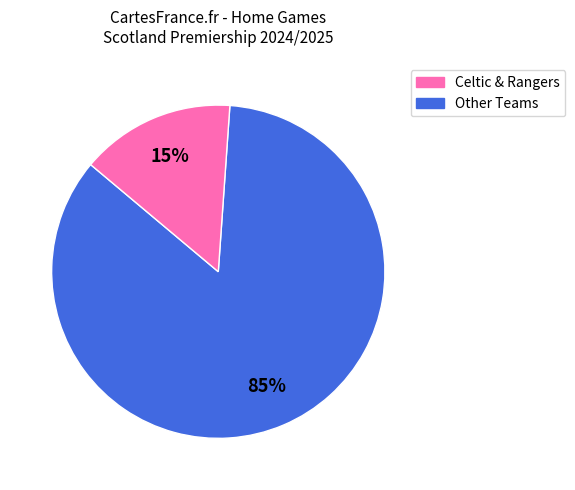

Does any single category account for the majority?

Yes